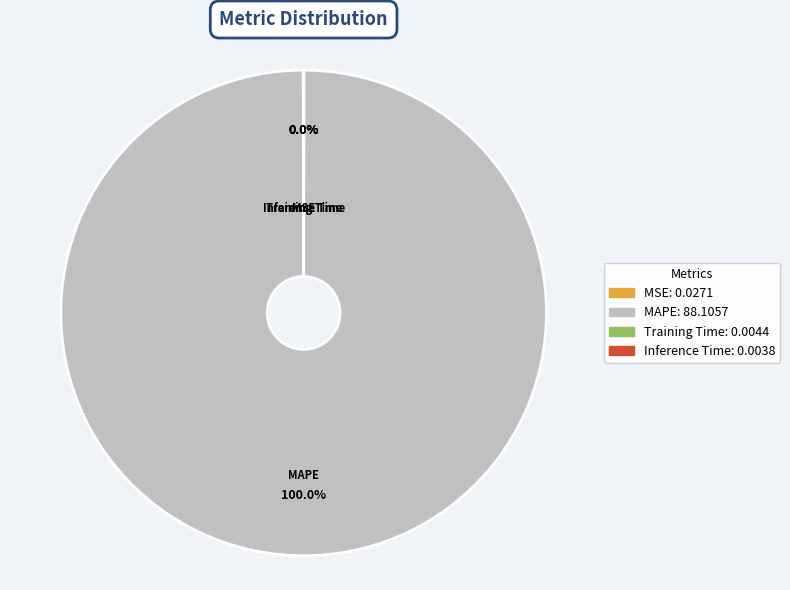

What is the majority slice?

MAPE